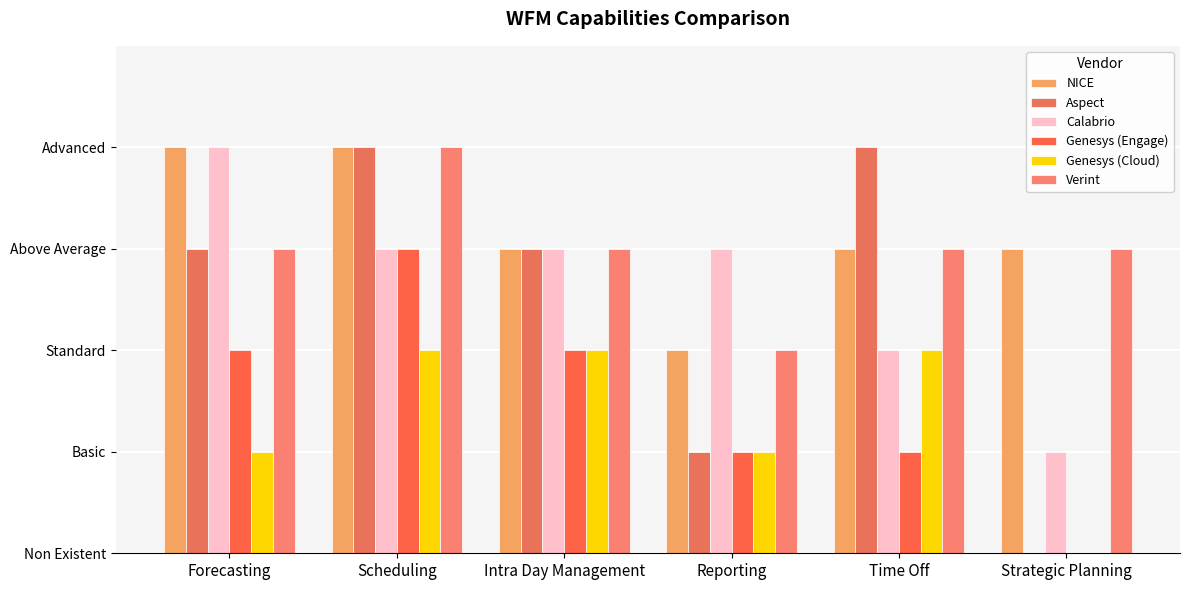

Between Reporting and Strategic Planning, which series saw the biggest shift?

Calabrio